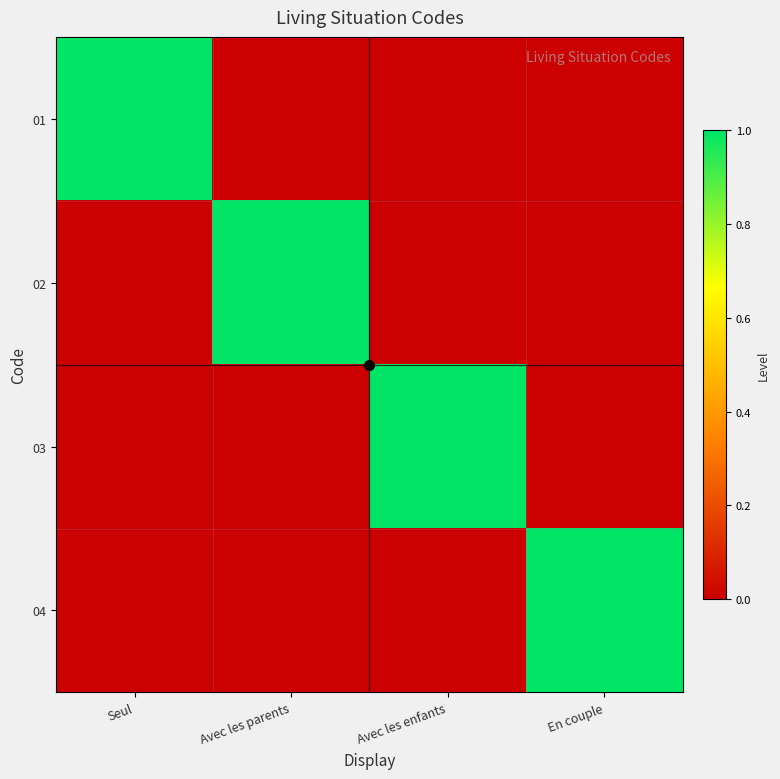

At which category does the chart reach its minimum across all series?

Avec les parents